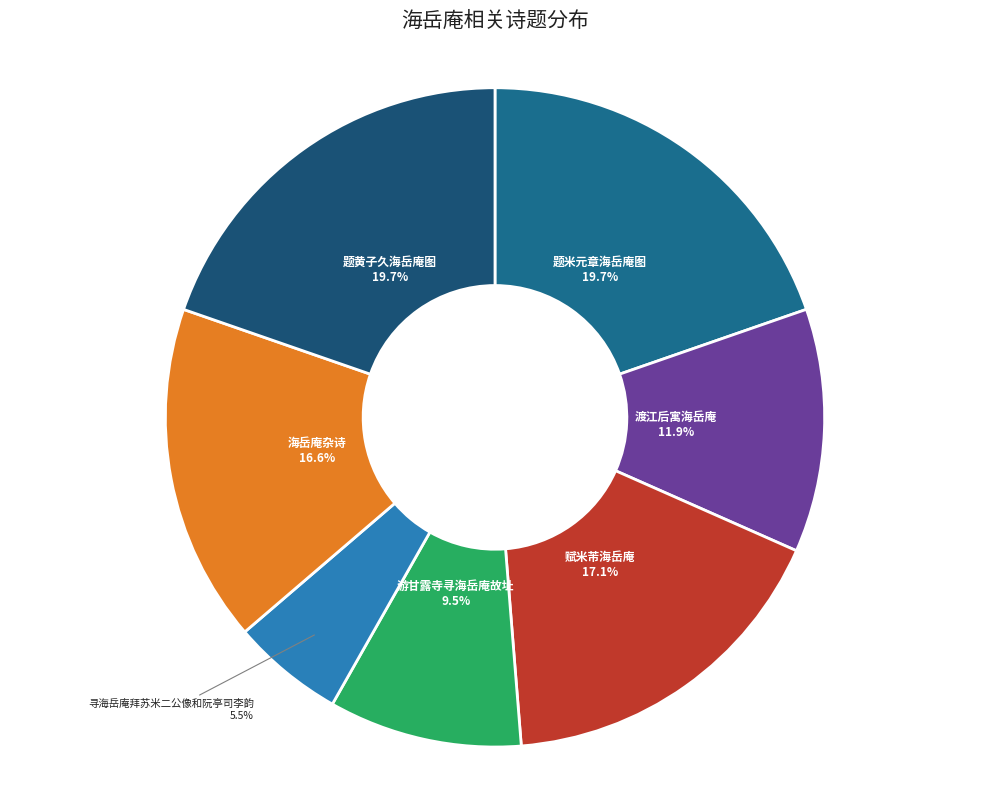

Approximately how many times larger is the value at 寻海岳庵拜苏米二公像和阮亭司李韵 compared to 题米元章海岳庵图?

0.3